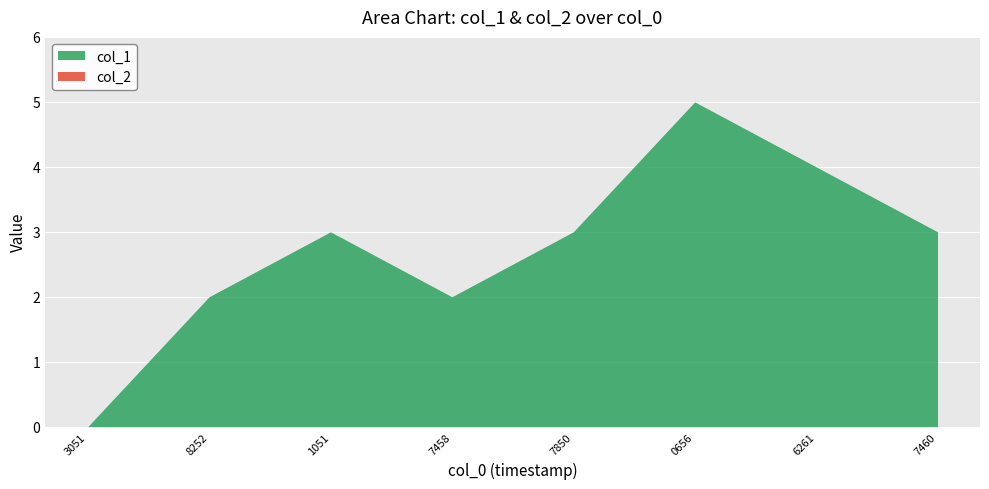

Is the value of col_1 at 1654216261 greater than the value of col_2 at 1650501051?

Yes